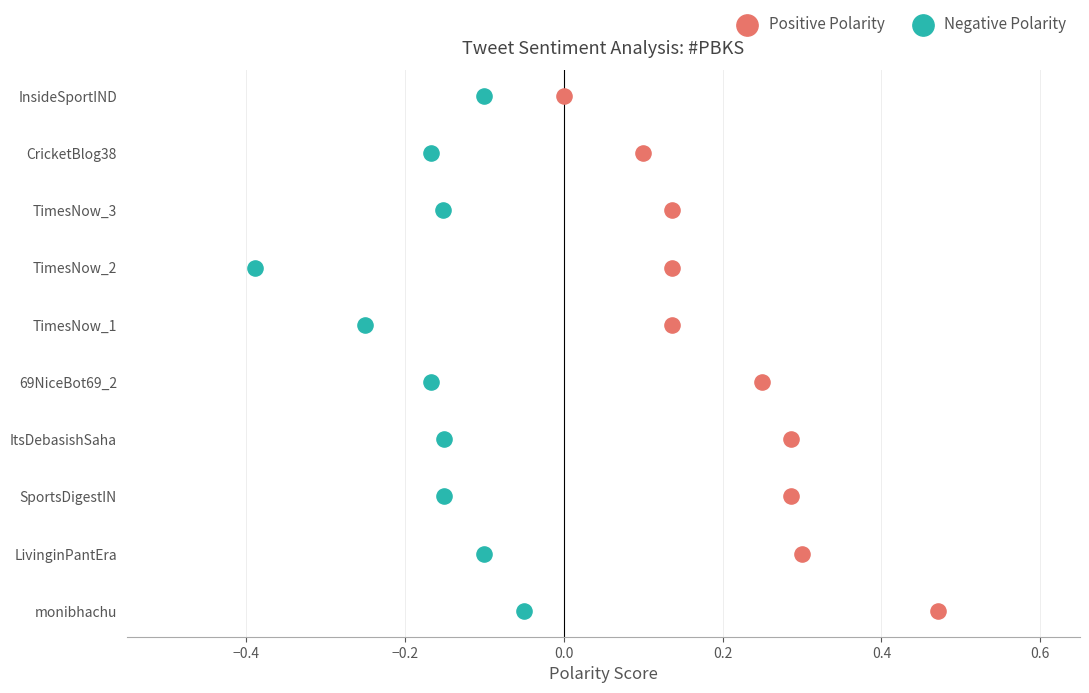

What are all the series names shown in the legend?

Positive Polarity, Negative Polarity